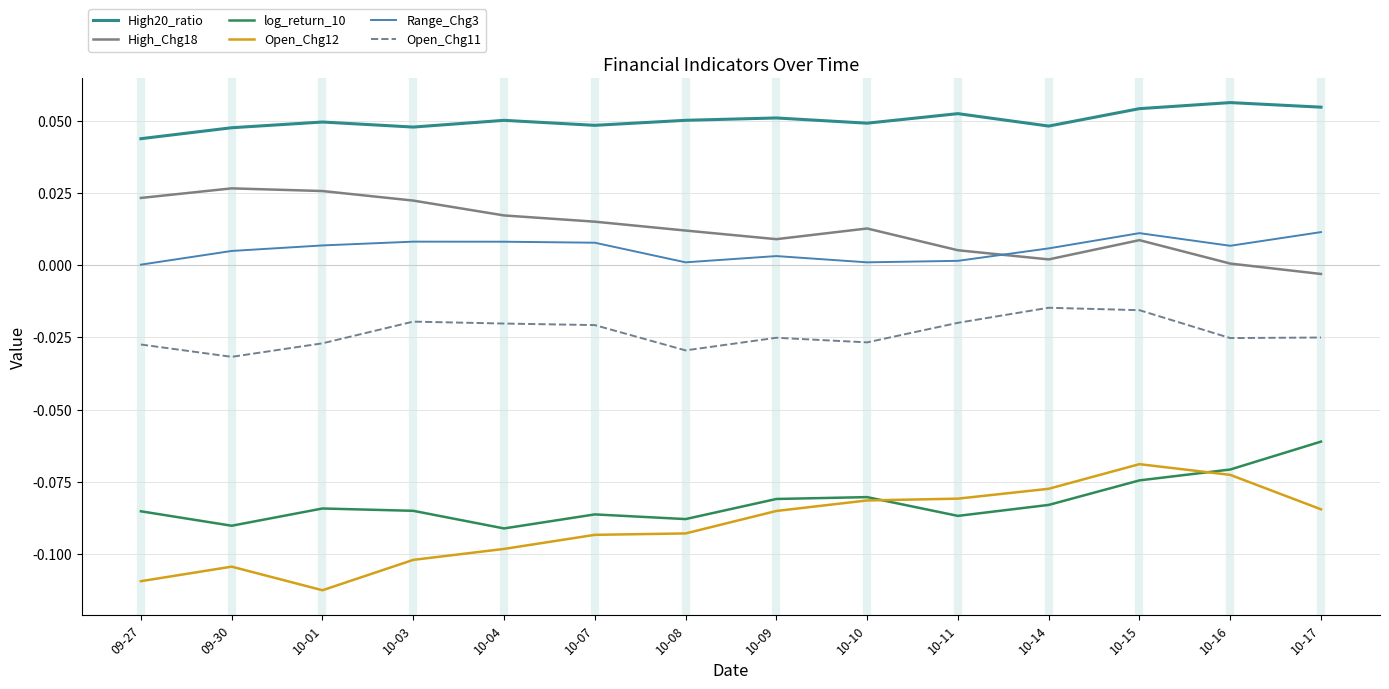

Which series has the largest total across all categories?

High20_ratio